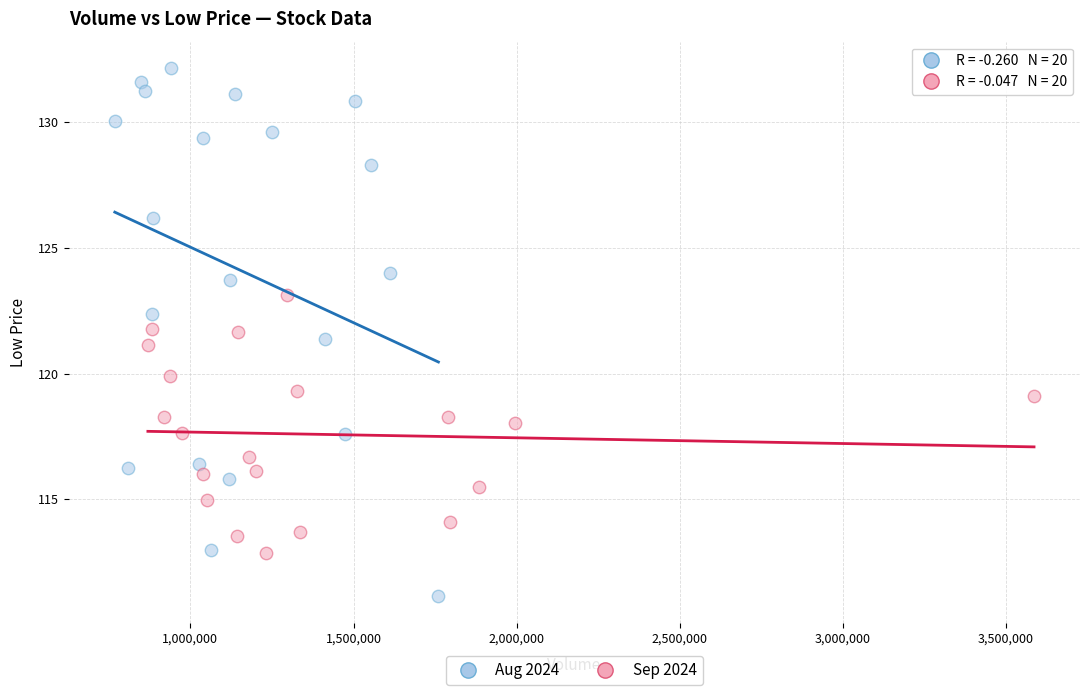

Which series contains the highest Y value?

Aug 2024